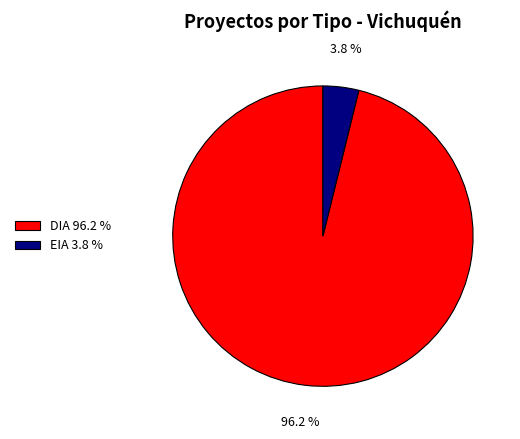

Between EIA 3.8 % and DIA 96.2 %, which is larger?

DIA 96.2 %